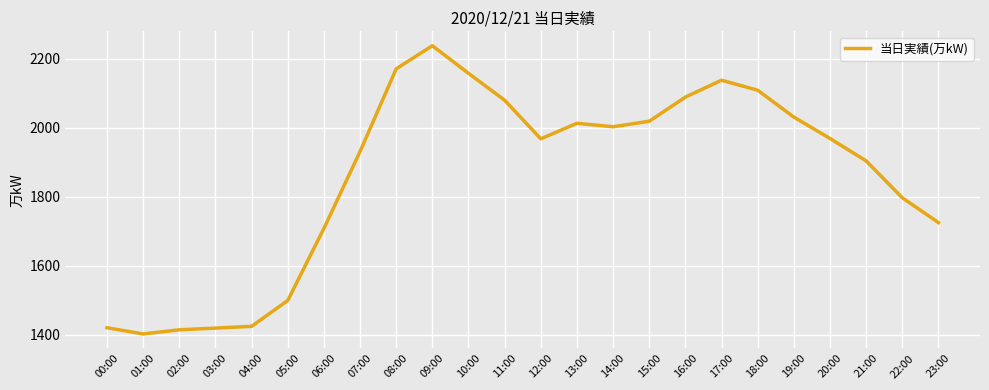

Which has a higher value, 05:00 or 19:00?

19:00